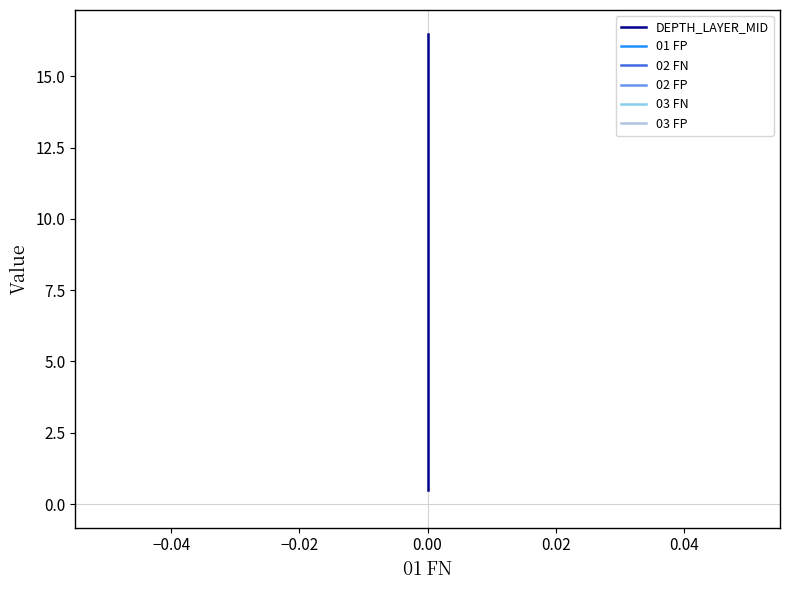

True or false: 02 FP and 02 FN intersect in this chart.

False